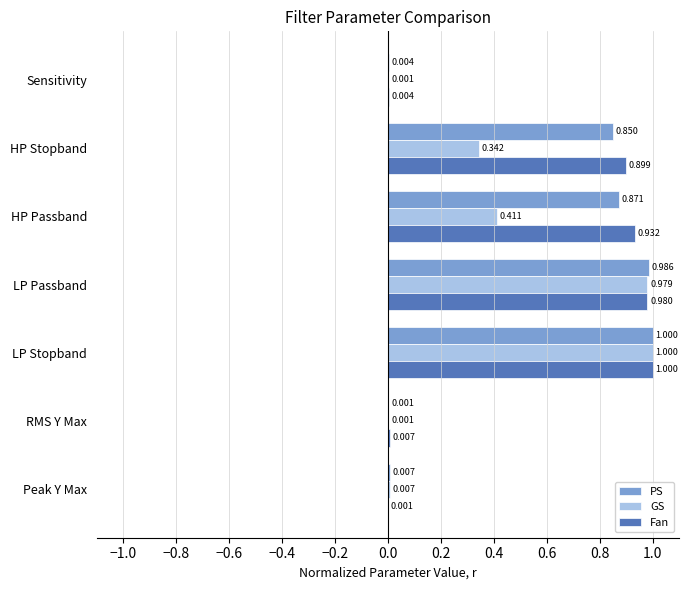

At which category is the sum across all series the highest?

LP Stopband